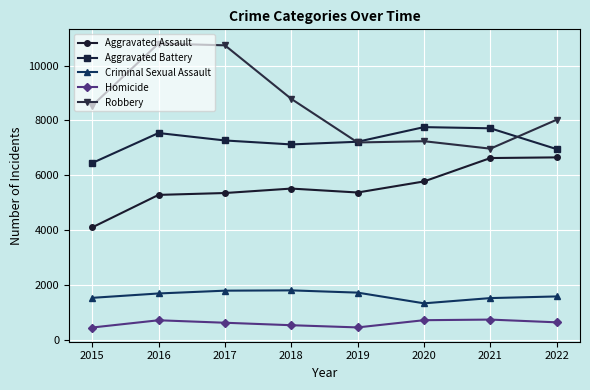

What is the difference between the highest and lowest values at 2016?

10078